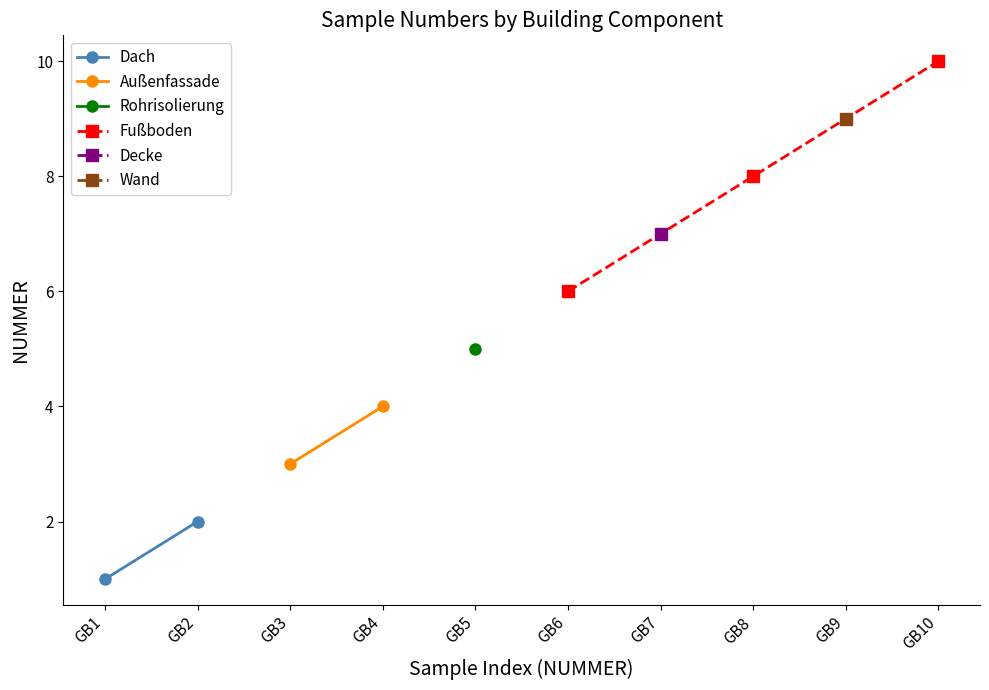

What is the lowest value of the Fußboden series?

6